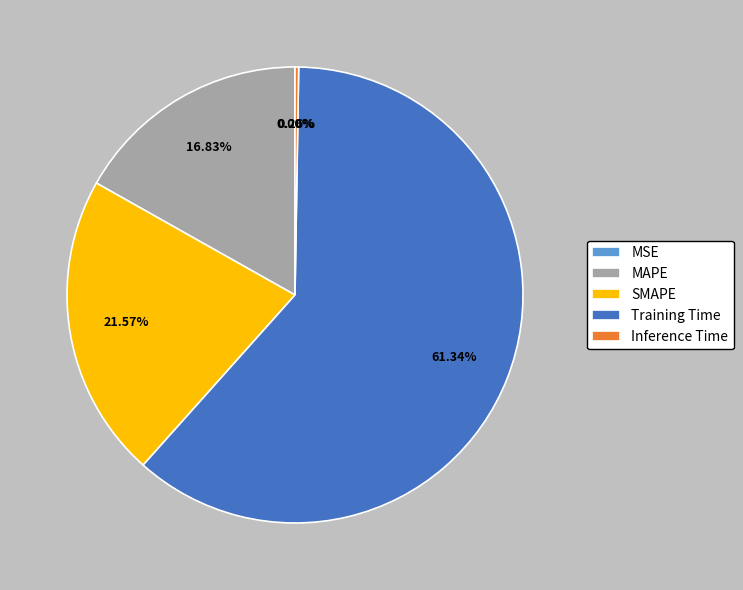

True or false: Training Time accounts for 48% of the total.

False